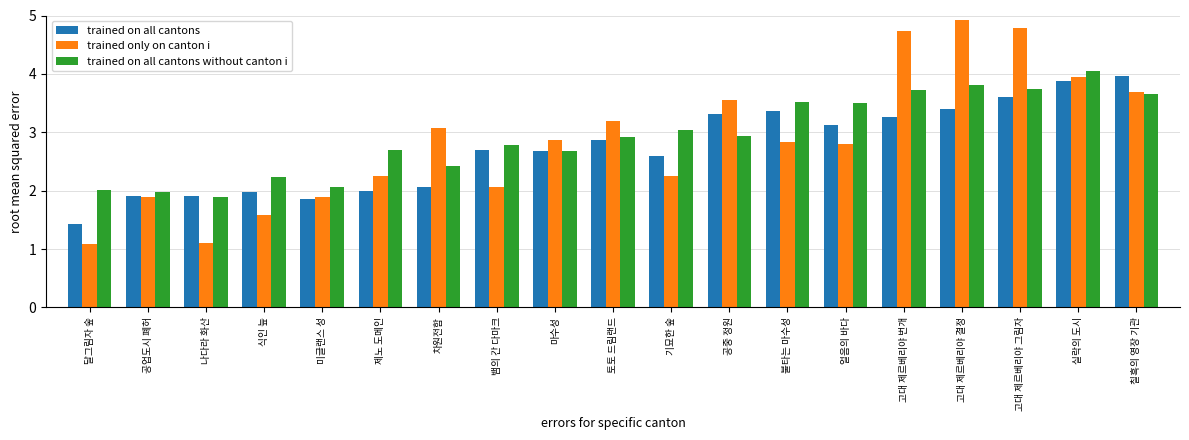

Does the chart contain any negative values?

No